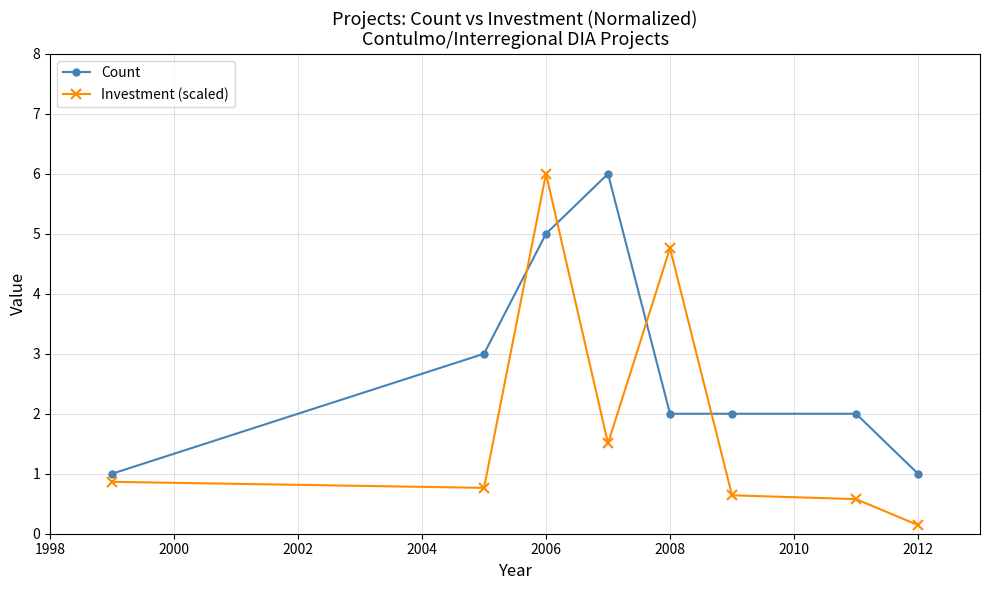

Which series has the largest range (max minus min)?

Investment (scaled)